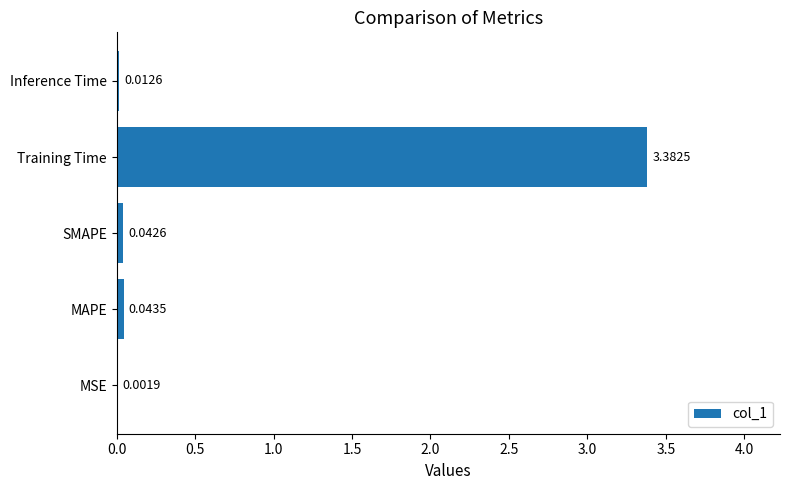

At which label is the value closest to 1?

MAPE